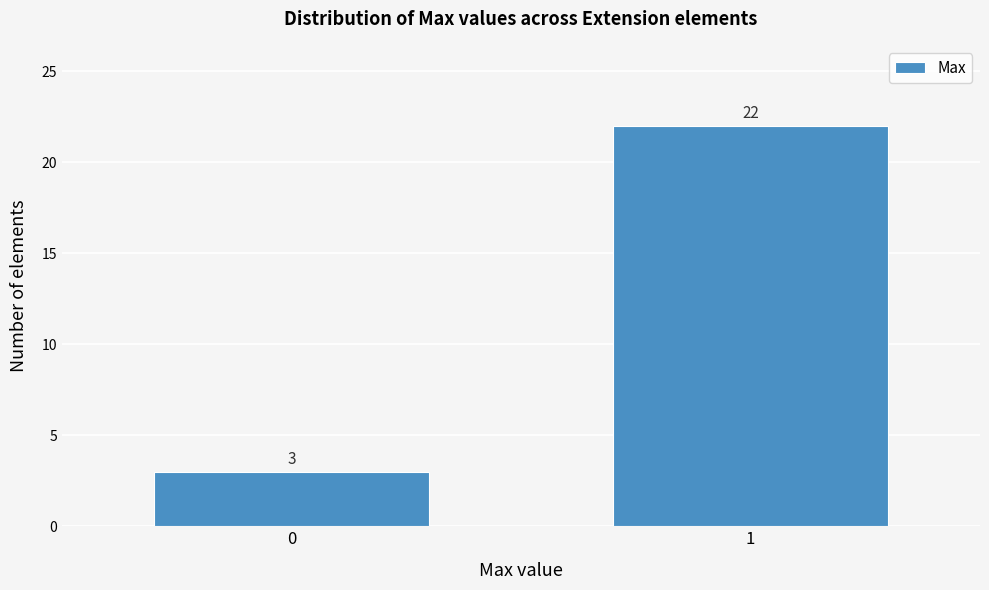

Reading left to right, transcribe all the data shown in this chart.

0=3	1=22